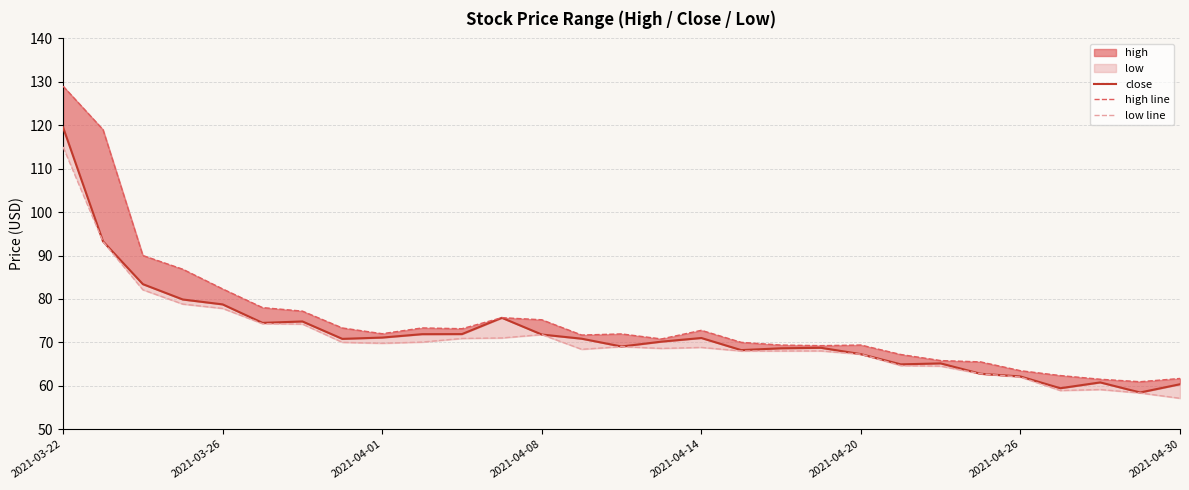

True or false: low line and high line cross at least once.

False